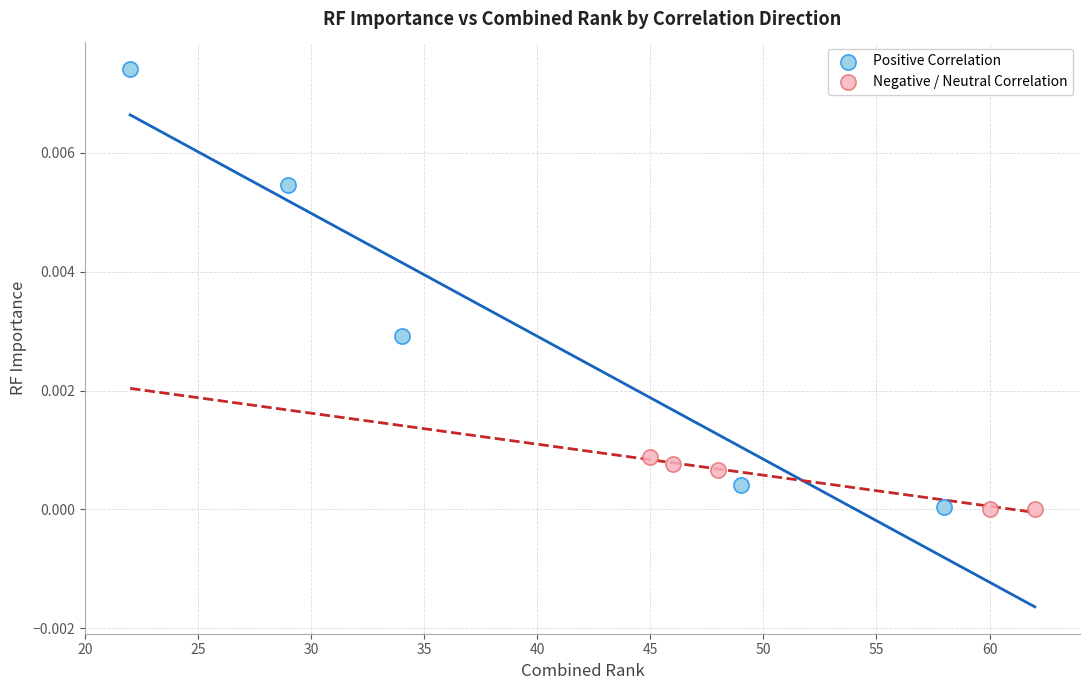

Which series has the widest spread of Y values?

Positive Correlation